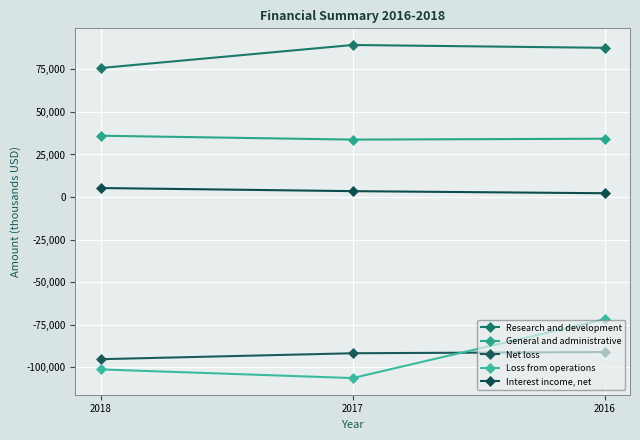

What is the maximum value shown in the chart?

89382